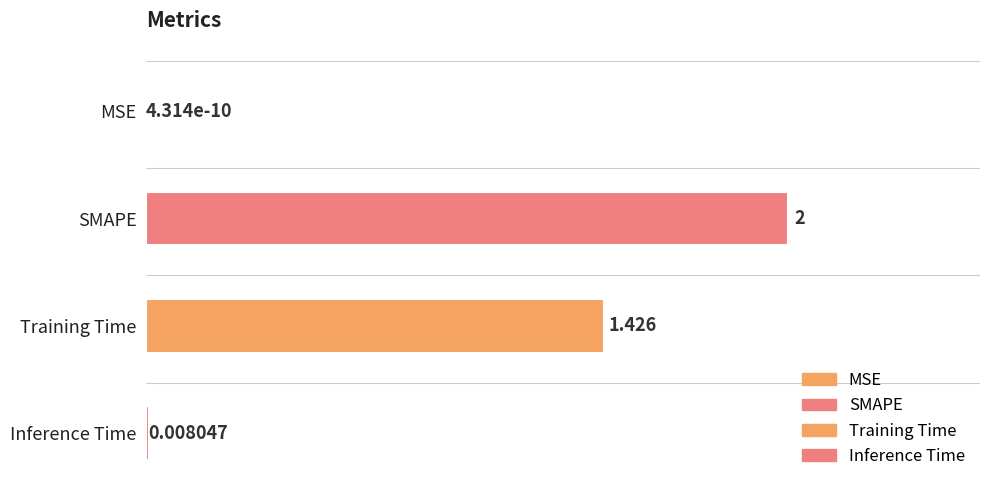

What is the average value?

0.9